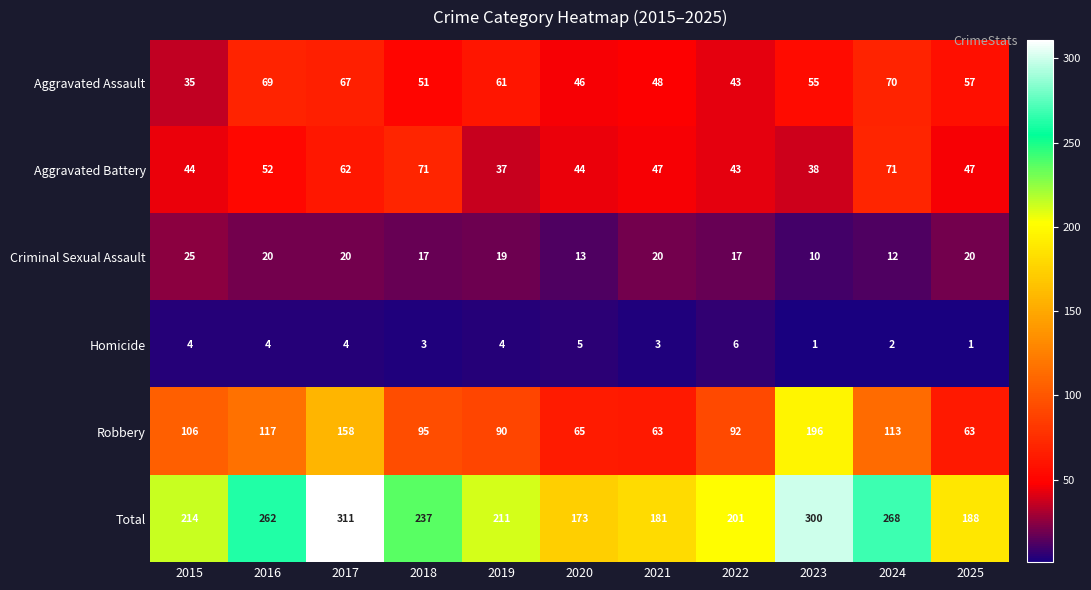

List the series in order of their peak value, lowest first.

Homicide, Criminal Sexual Assault, Aggravated Assault, Aggravated Battery, Robbery, Total